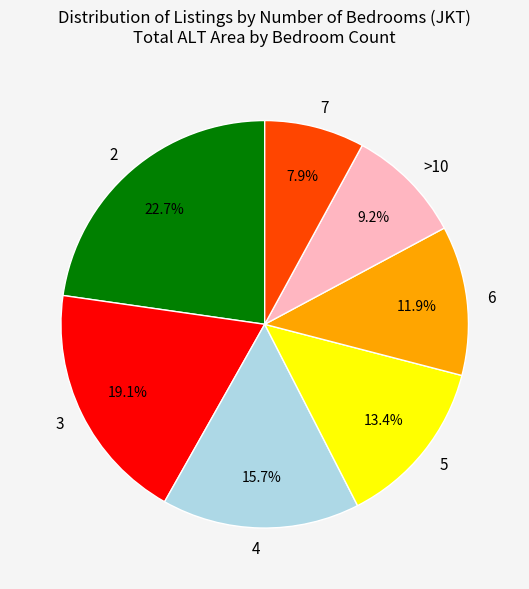

What is the largest slice in the pie chart?

2